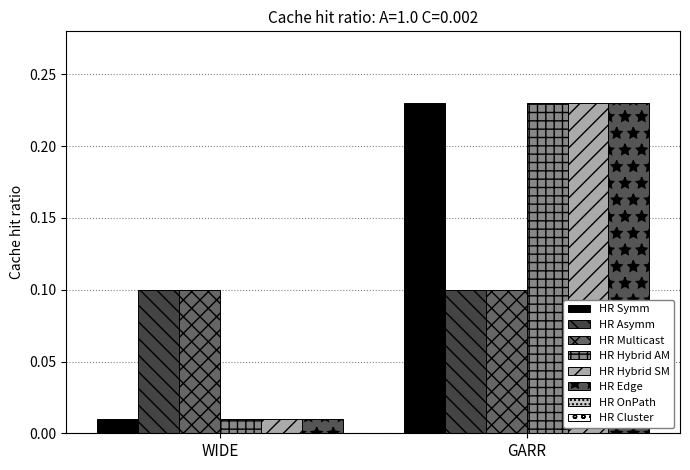

At which category is the sum across all series the highest?

GARR